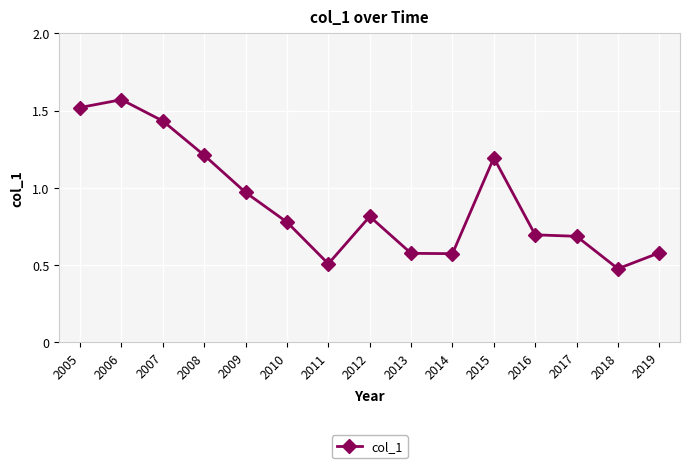

Where is the data nearest to the value 1?

2009